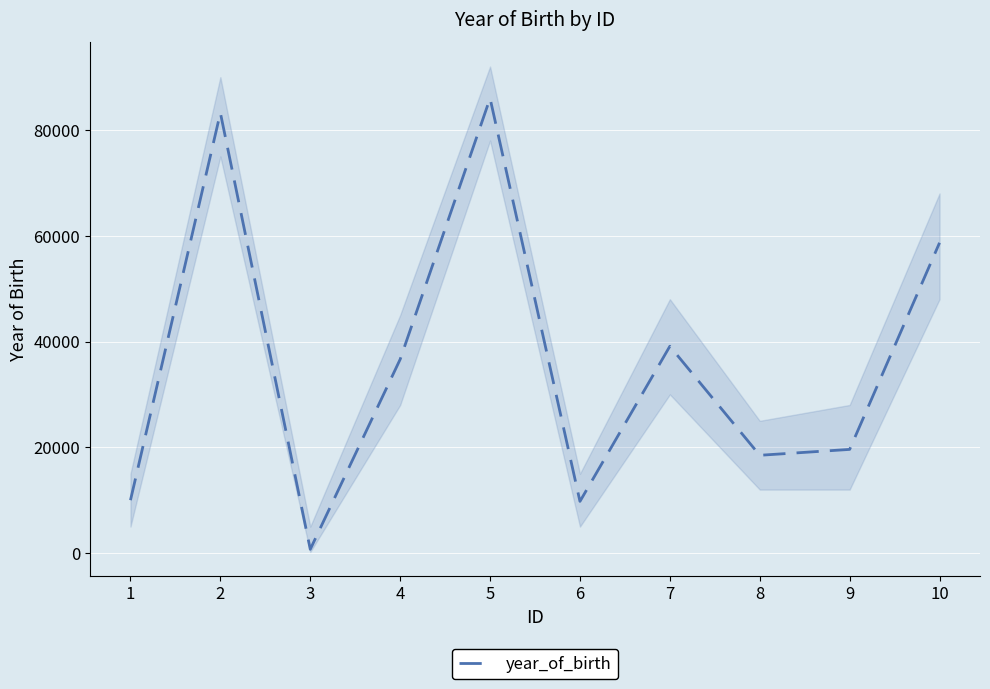

How many data points are less than 36636?

5